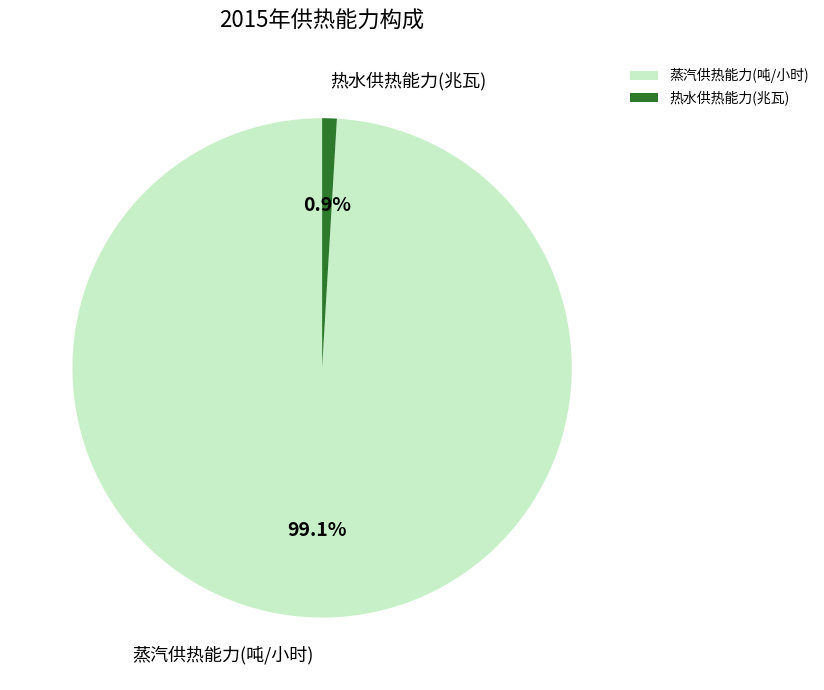

Which slice is the smallest?

热水供热能力(兆瓦)